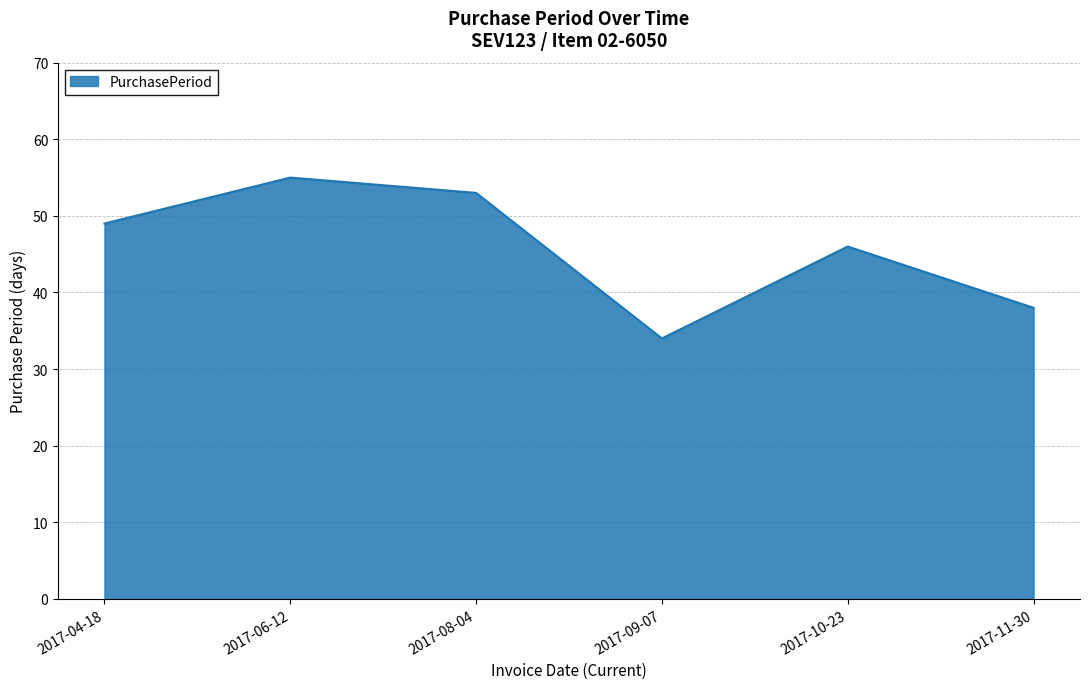

Reading left to right, extract all data points from this chart.

2017-04-18=49	2017-06-12=55	2017-08-04=53	2017-09-07=34	2017-10-23=46	2017-11-30=38